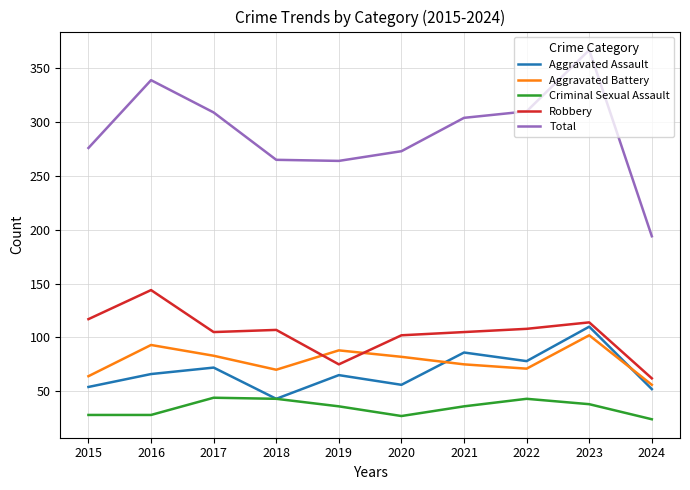

What is the total value across all series at 2024?

388